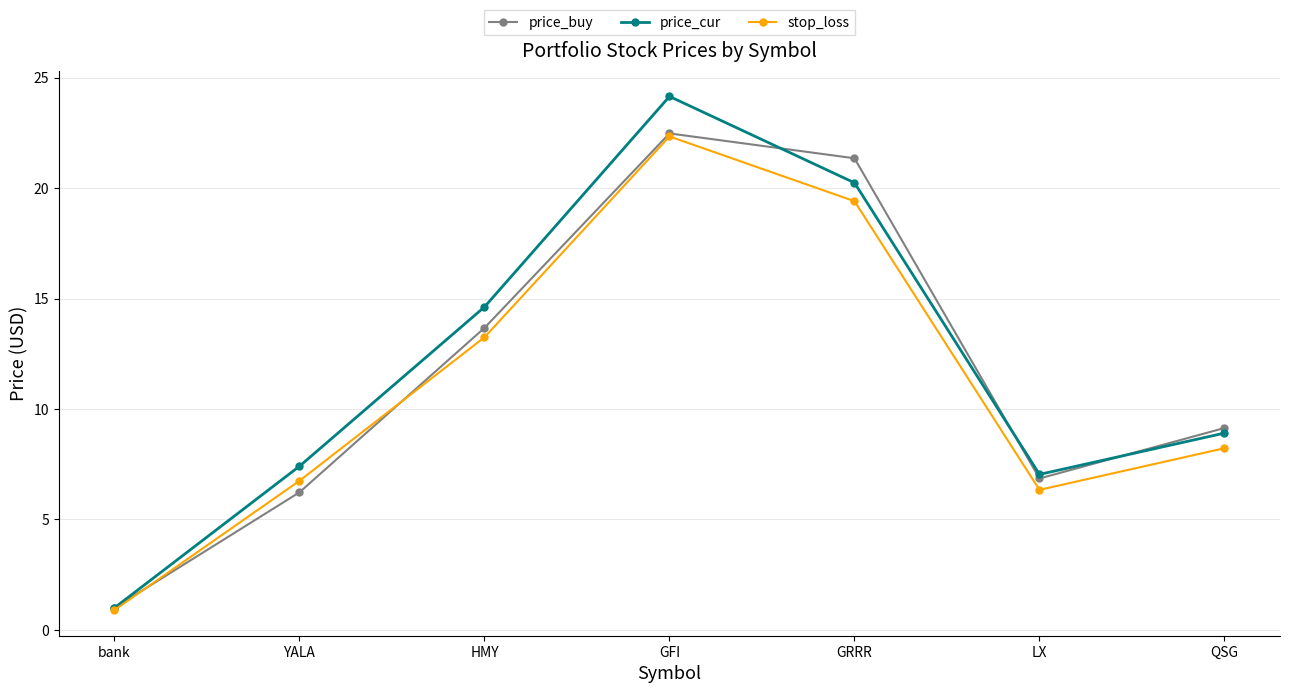

What is the difference between the highest and lowest values at GRRR?

1.9